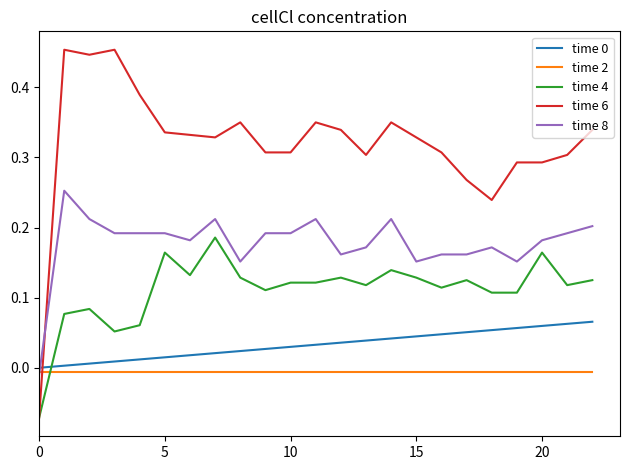

Which series has the largest total across all categories?

time 6